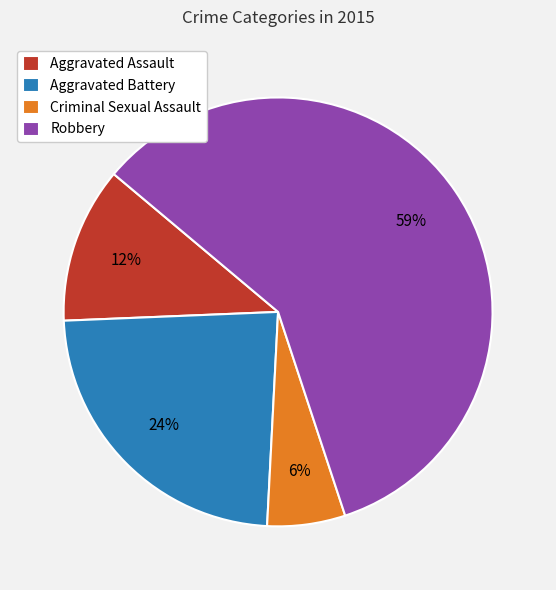

Which slice represents more than half of the pie?

Robbery